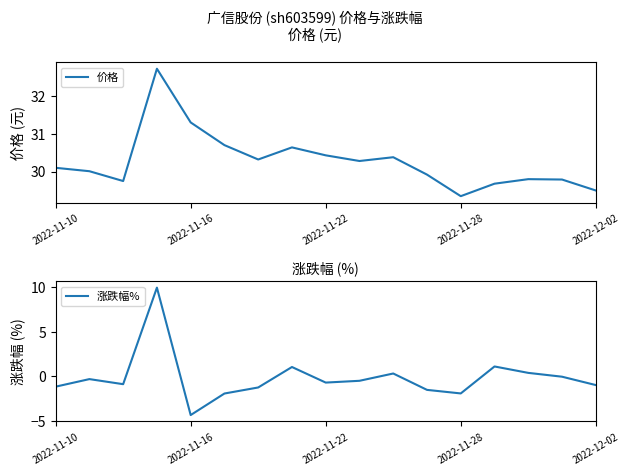

How many negative values does the 涨跌幅% series have?

12